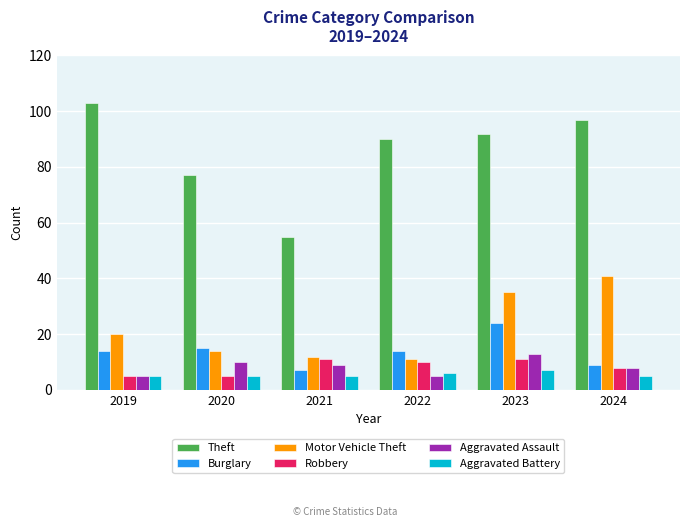

What is the difference between the highest and lowest values at 2020?

72